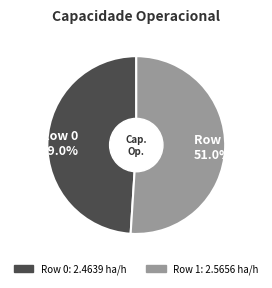

Rank the categories by value from lowest to highest.

Row 0, Row 1